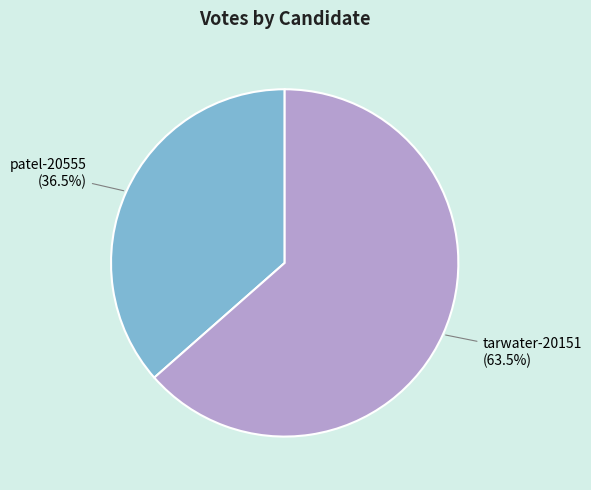

The tarwater-20151 slice represents 57% of the pie. True or false?

False